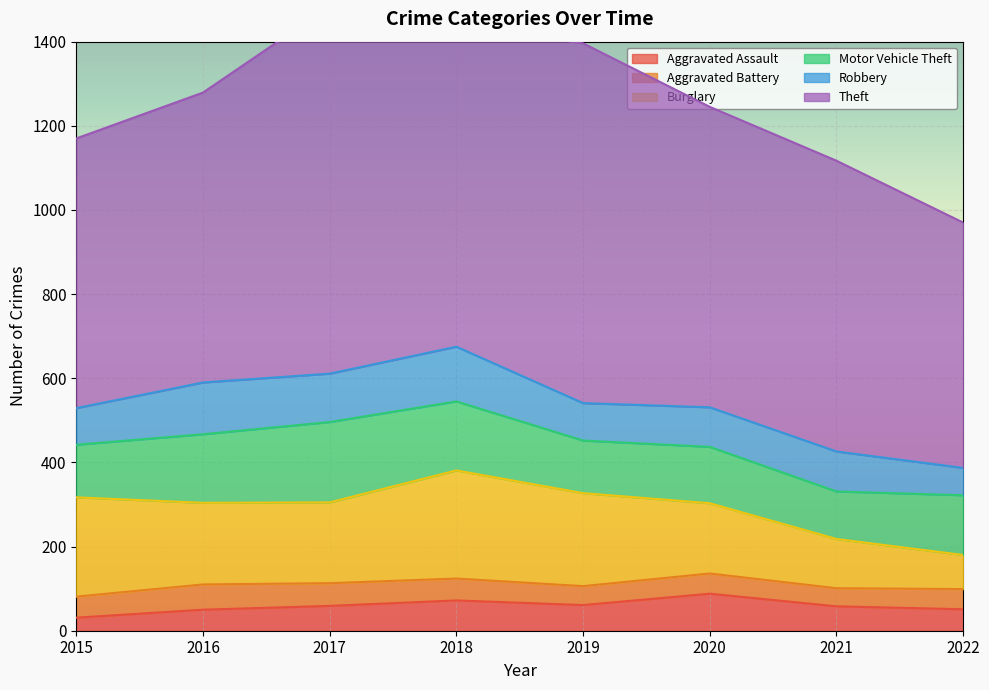

What is the total value across all series at 2021?

1117